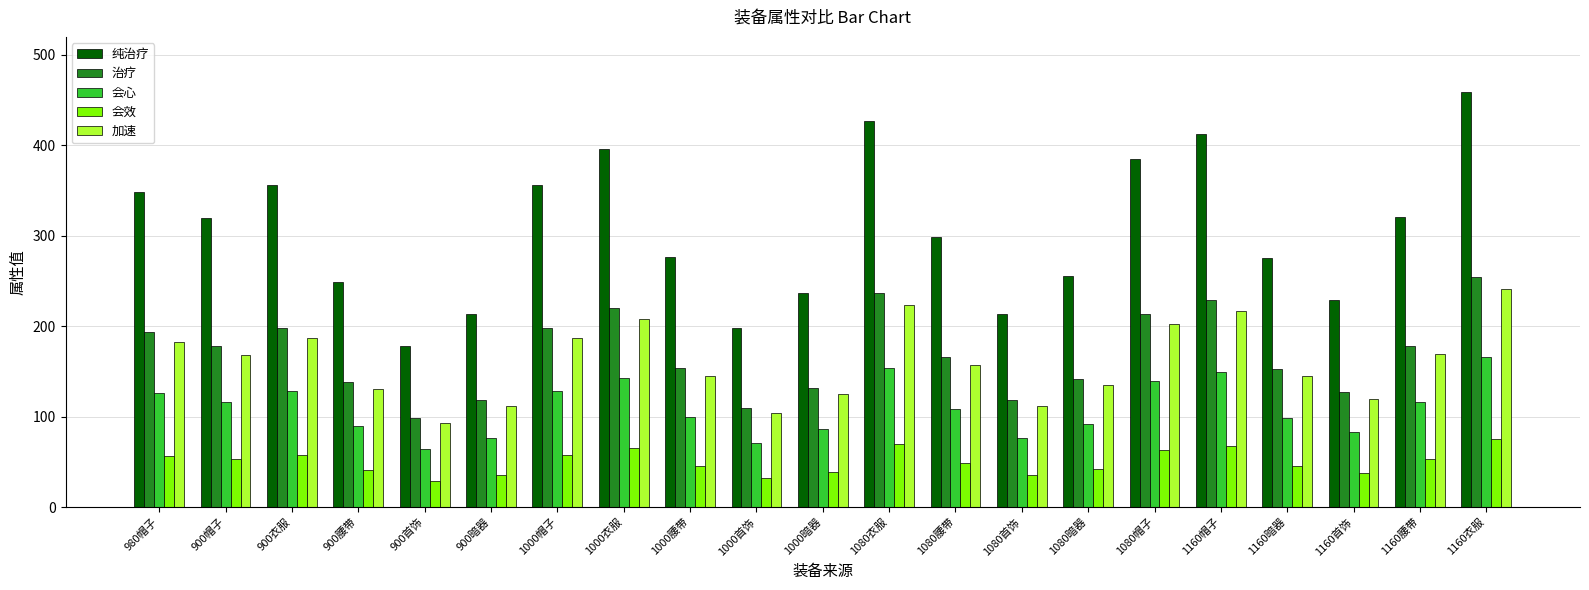

What is the total value across all series at 1080暗器?

667